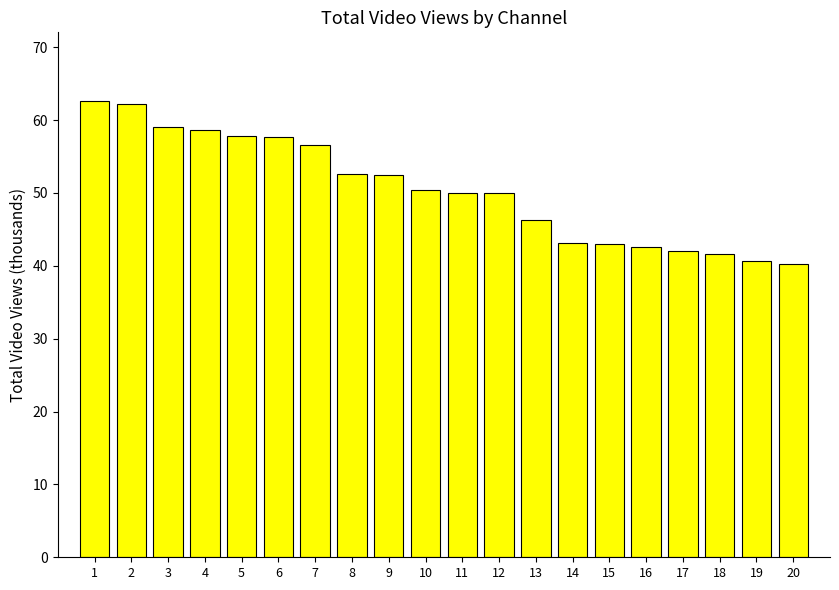

What is the greatest value displayed?

62.6